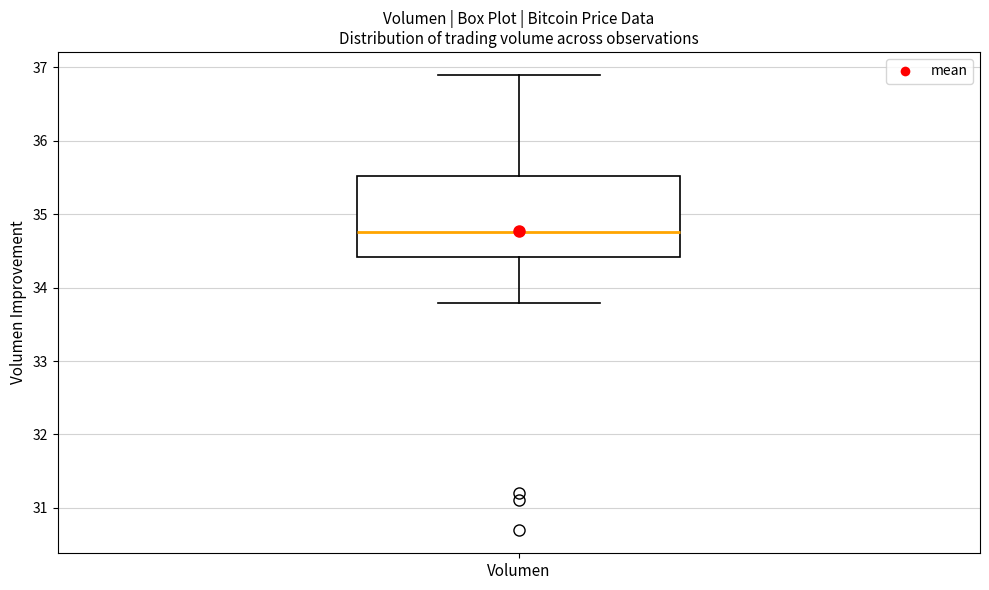

Transcribe this box plot: give where the median line is, the range the box spans, and where the two whiskers end, as read against the y-axis. The values are not printed on the chart, so give them approximately, as read against the axis.

median 34.8, box 34.4 to 35.5, whiskers 33.8 to 36.9